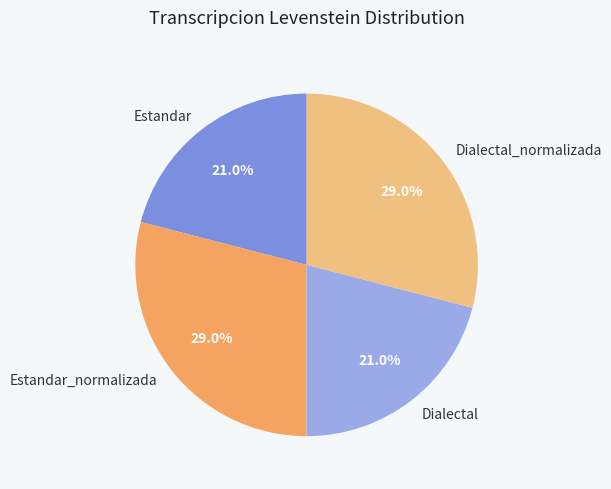

Is Estandar_normalizada the majority of the pie?

No